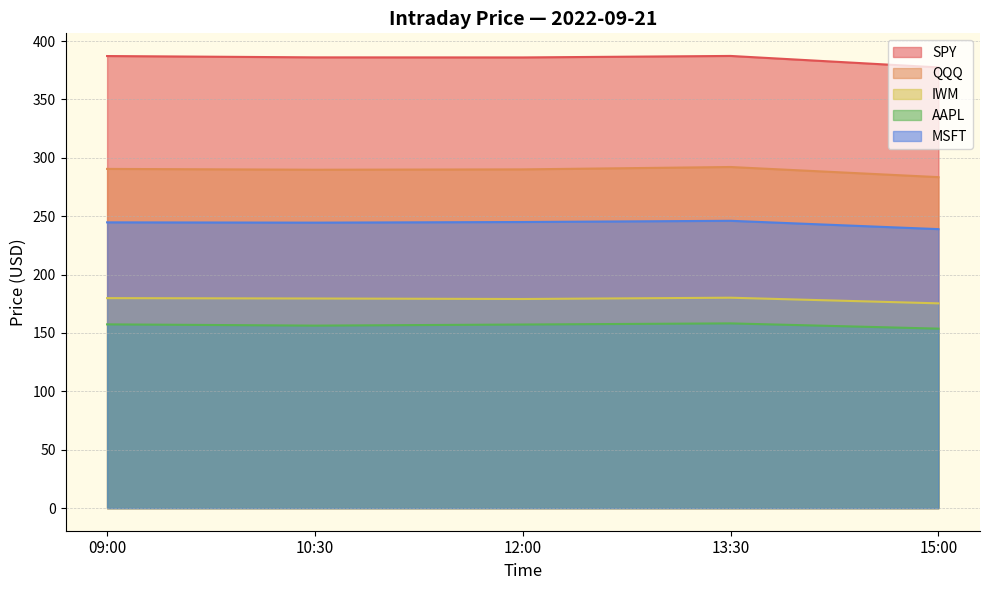

What position from the right is 12:00?

3